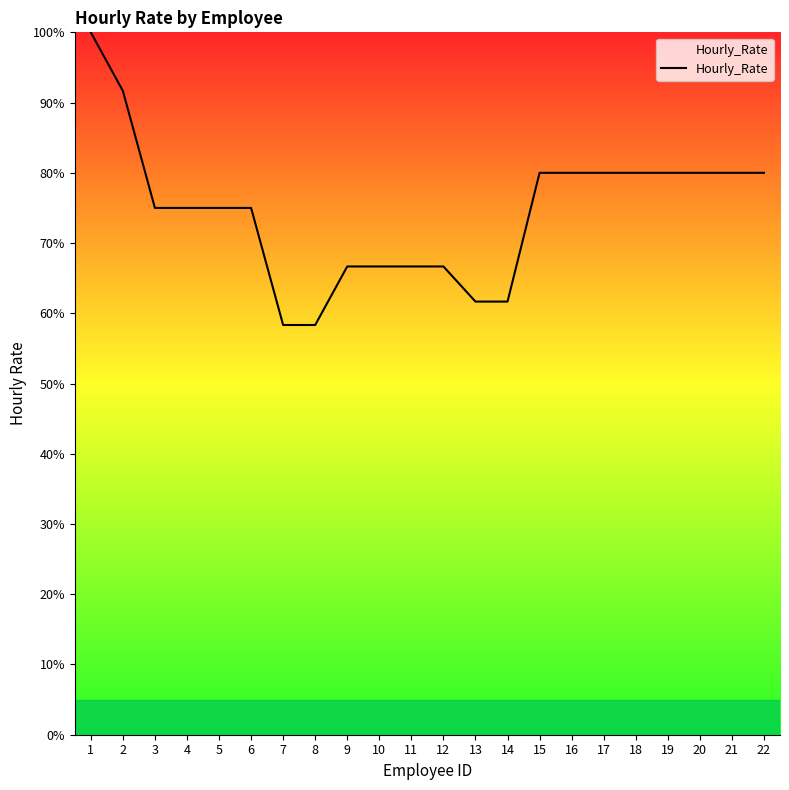

Between 17 and 10, which is larger?

17